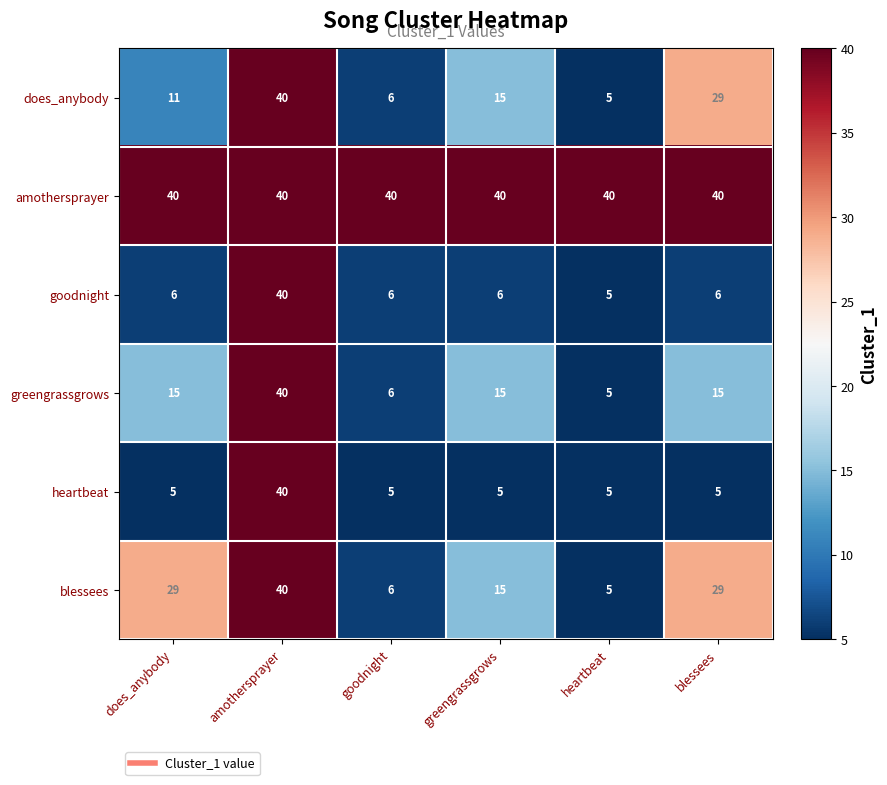

Is it true that does_anybody equals 26 at amothersprayer?

False